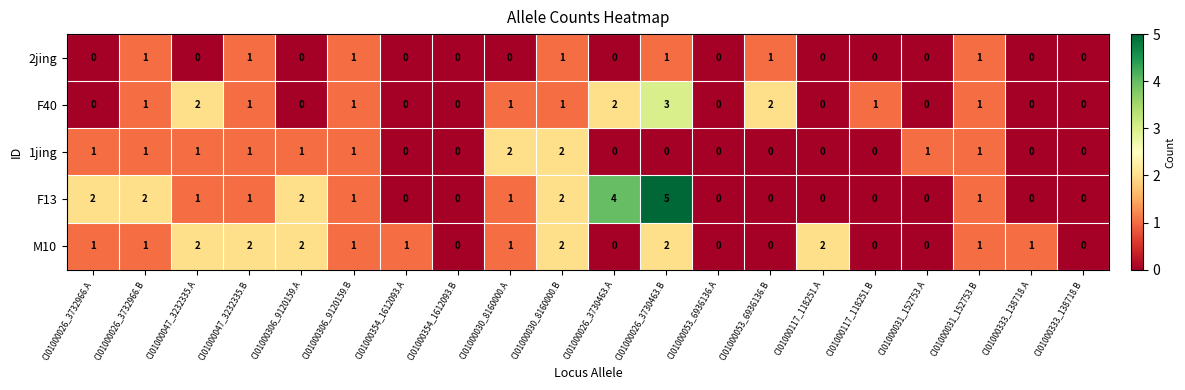

Which series has the largest range (max minus min)?

F13